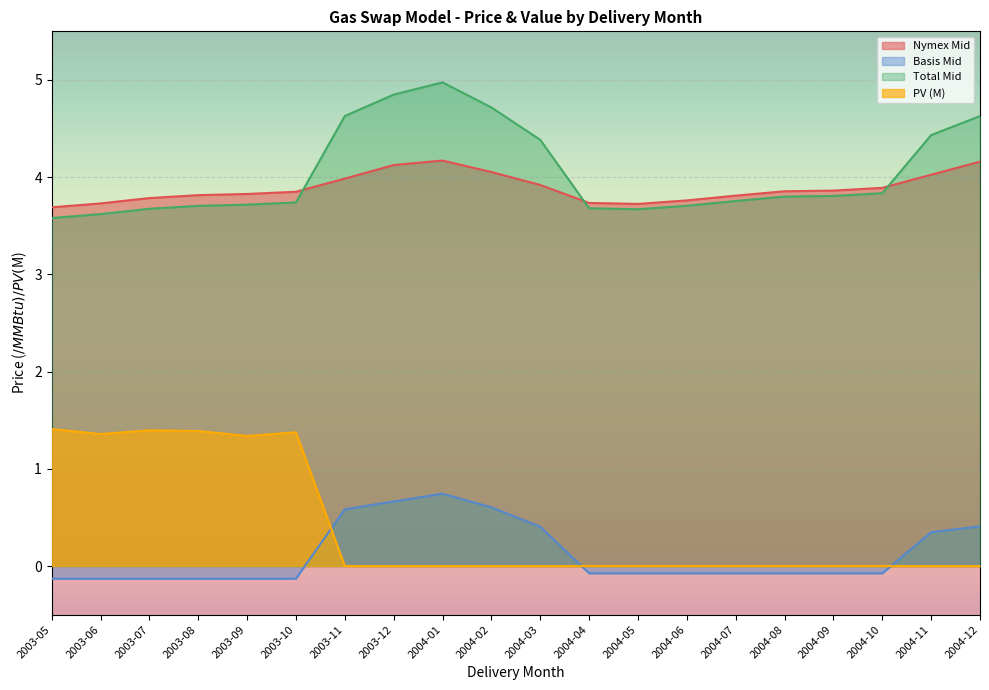

What is the difference between the maximum and minimum values in the Total Mid series?

1.4